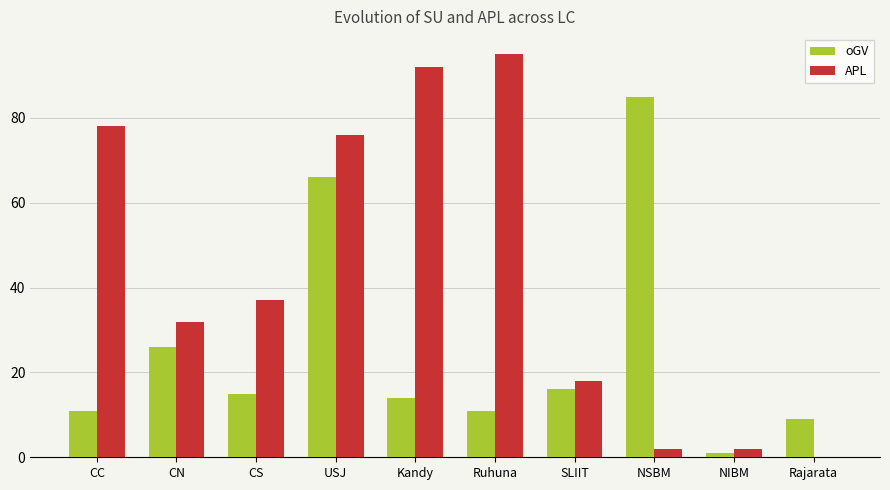

Does the chart contain stacked bars?

No